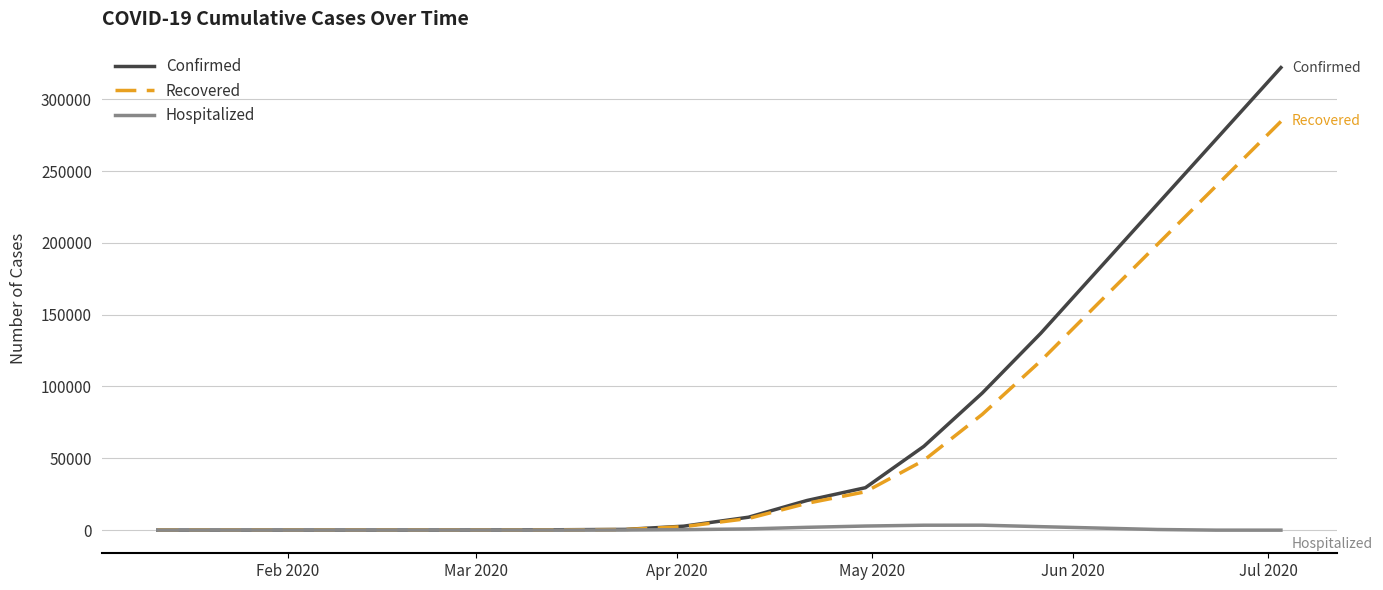

What is the greatest value displayed?

322000